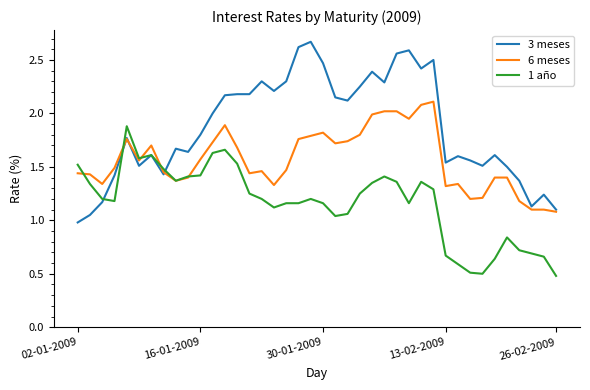

What is the minimum value shown in the chart?

0.5